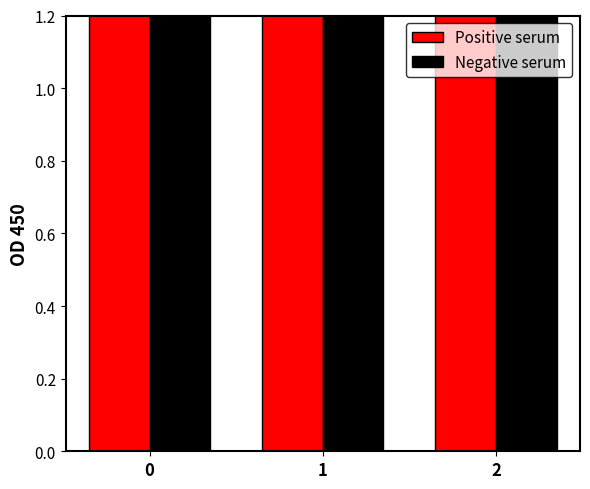

Which series has the widest spread of values?

Negative serum